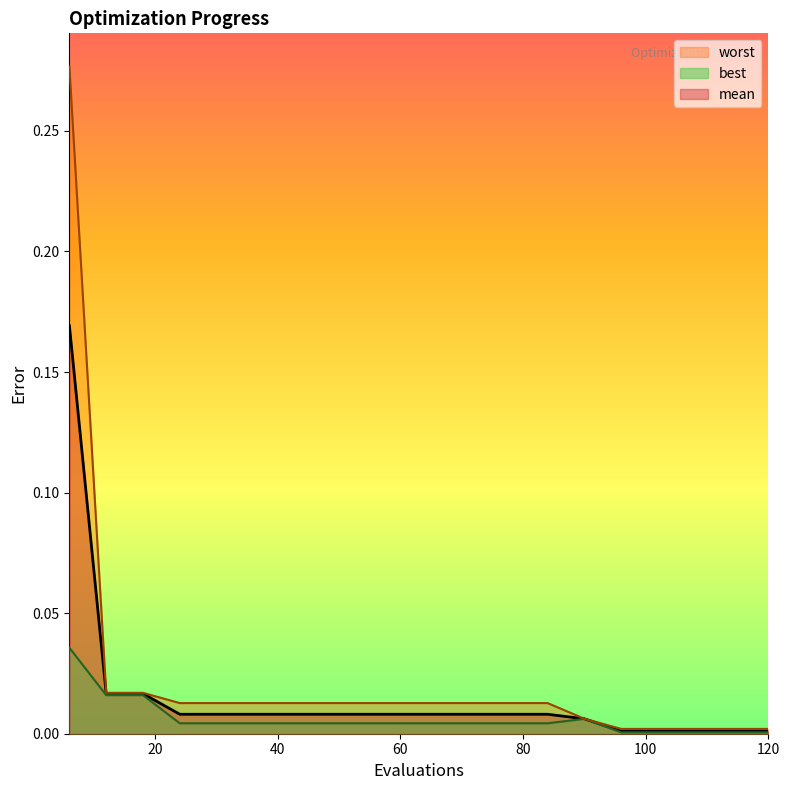

What are all the series names shown in the legend?

mean, best, worst